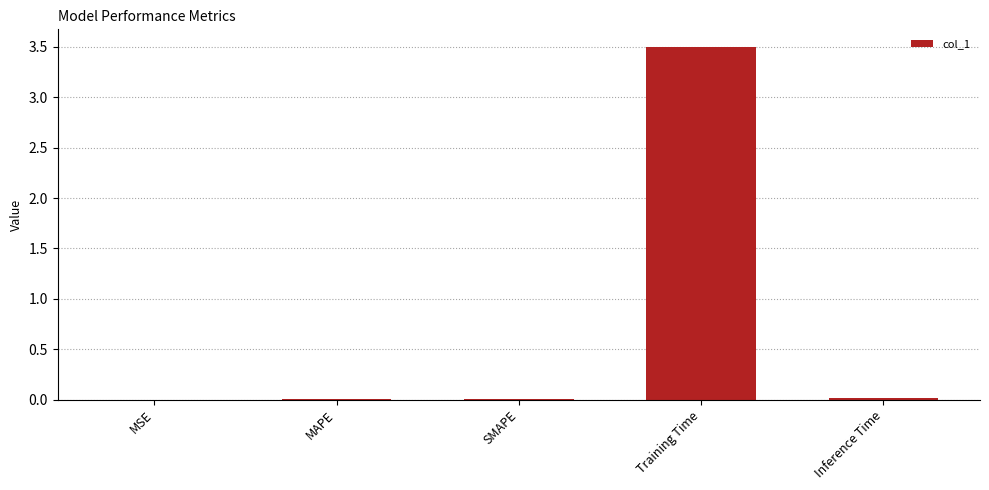

Which category has the highest value across all series?

Training Time